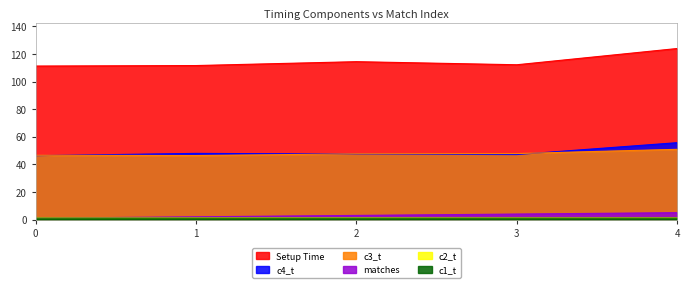

Where is c3_t nearest to the value 48?

3